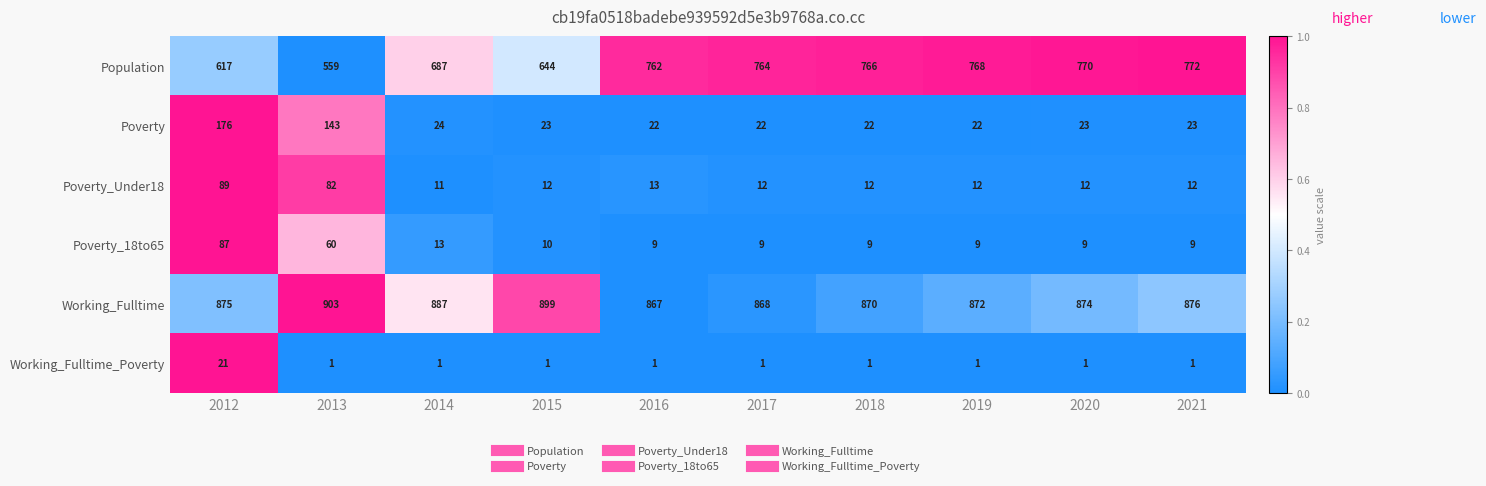

Rank the series at 2015 from highest to lowest value.

Working_Fulltime, Population, Poverty, Poverty_Under18, Poverty_18to65, Working_Fulltime_Poverty